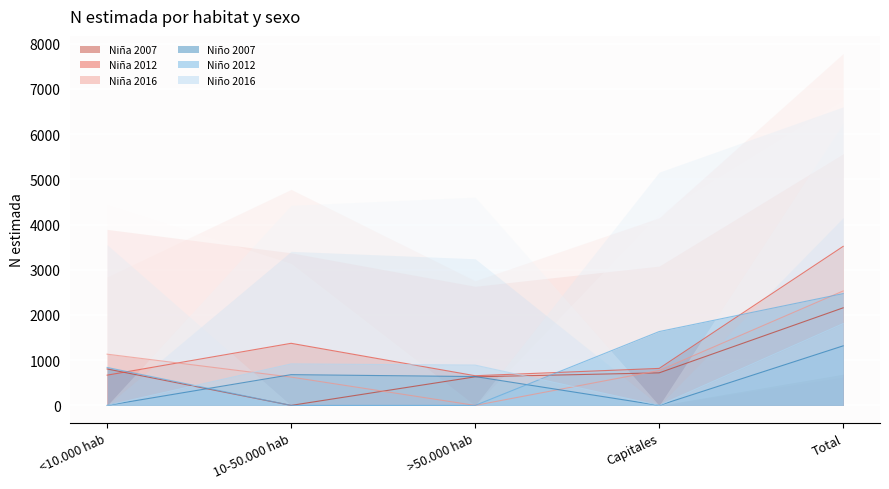

True or false: Niña 2012 and Niño 2007 intersect in this chart.

False